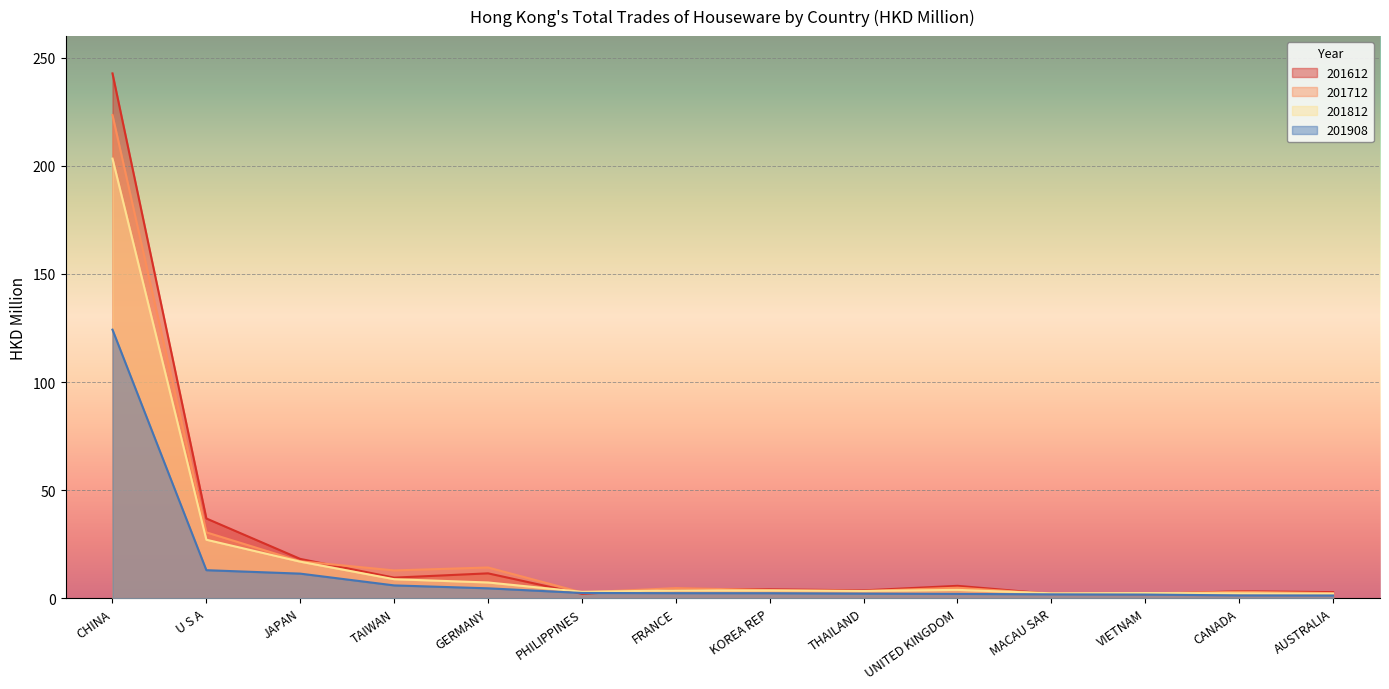

How many values in the 201712 series are below 4?

7